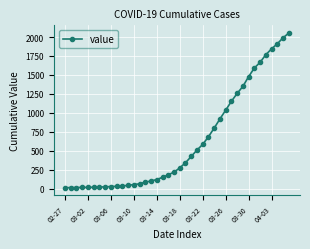

What is the maximum value shown in the chart?

2052